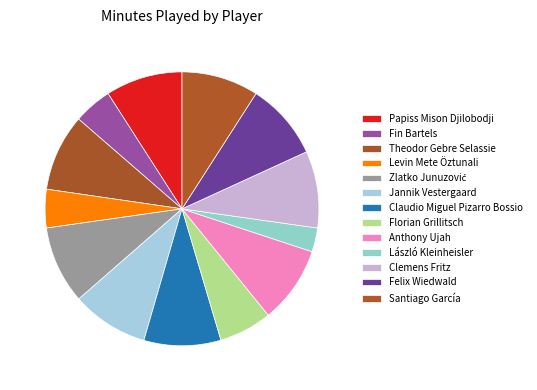

To the nearest percent, what is the combined percentage of Florian Grillitsch and Clemens Fritz?

15%